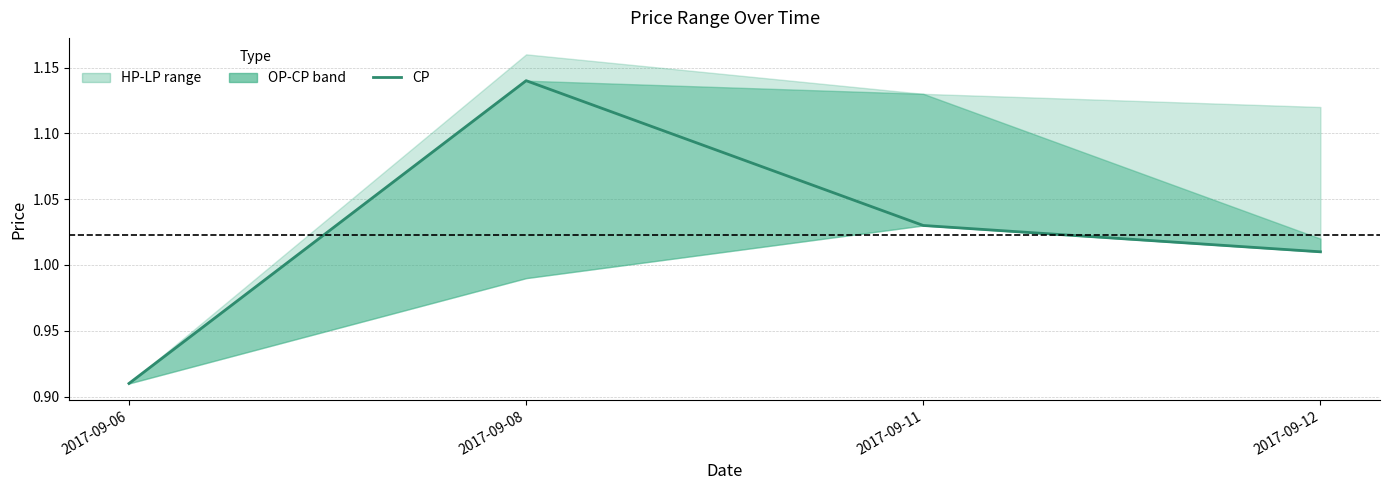

What is the difference between the values at 2017-09-11 and 2017-09-08?

0.1